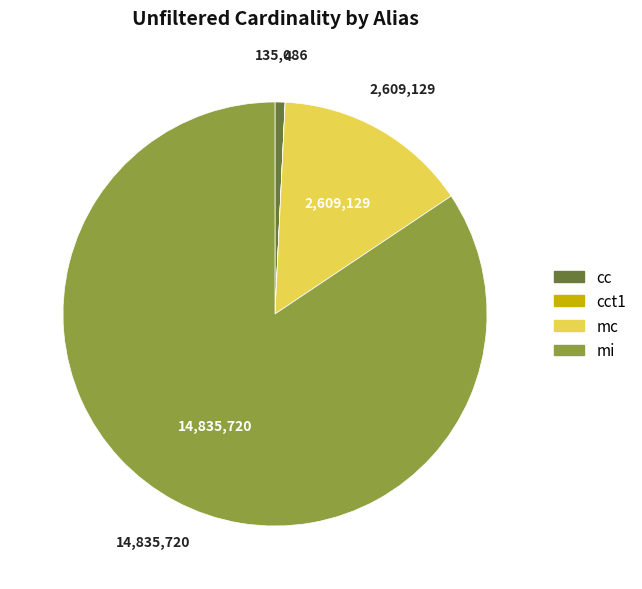

Is there a majority slice in this chart?

Yes